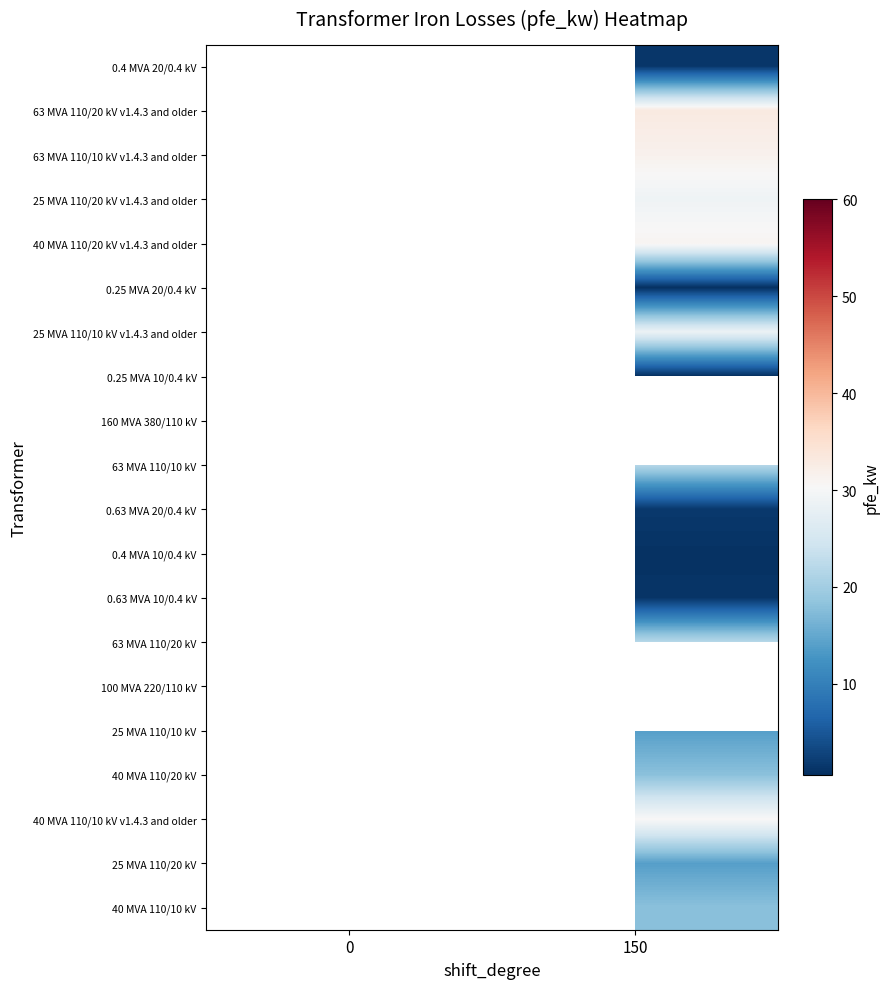

At which category does the chart reach its minimum across all series?

150